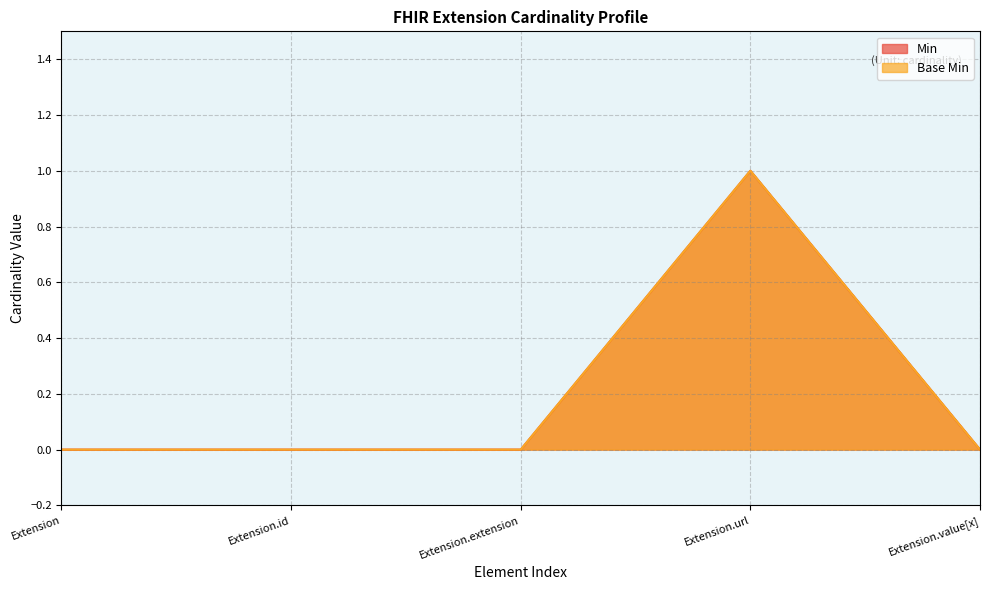

Reading left to right, what are all the values shown in this chart?

Min: Extension=0	Extension.id=0	Extension.extension=0	Extension.url=1	Extension.value[x]=0
Base Min: Extension=0	Extension.id=0	Extension.extension=0	Extension.url=1	Extension.value[x]=0